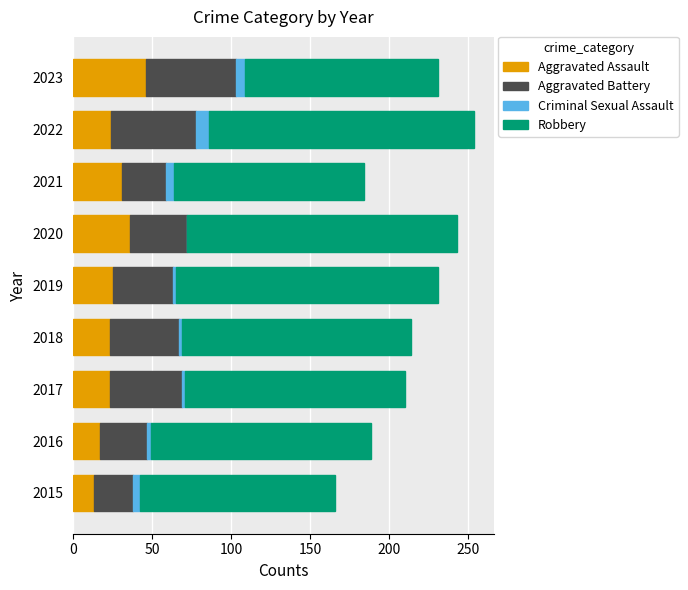

What is the highest value of the Aggravated Assault series?

46